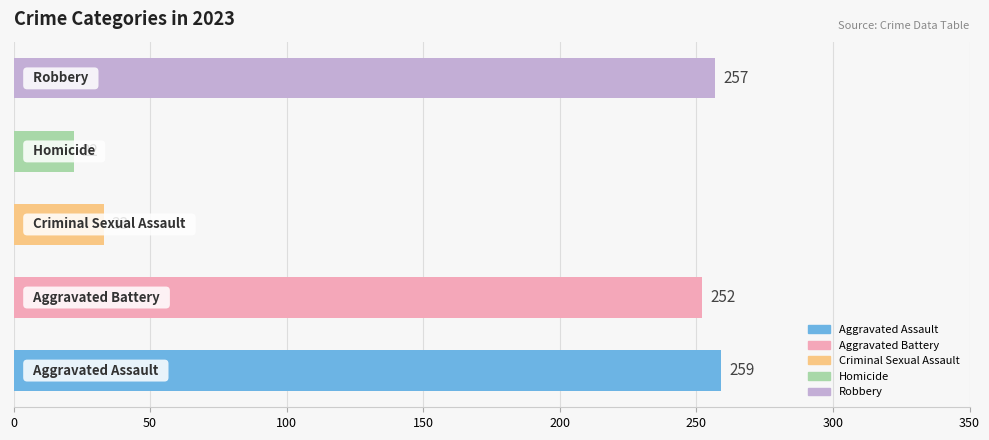

Reading top to bottom, what are all the values shown in this chart?

257	22	33	252	259